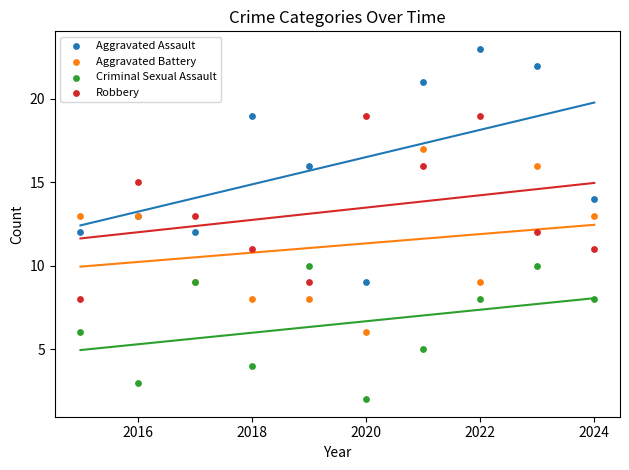

What is the X range (max minus min) for the scatter plot?

9